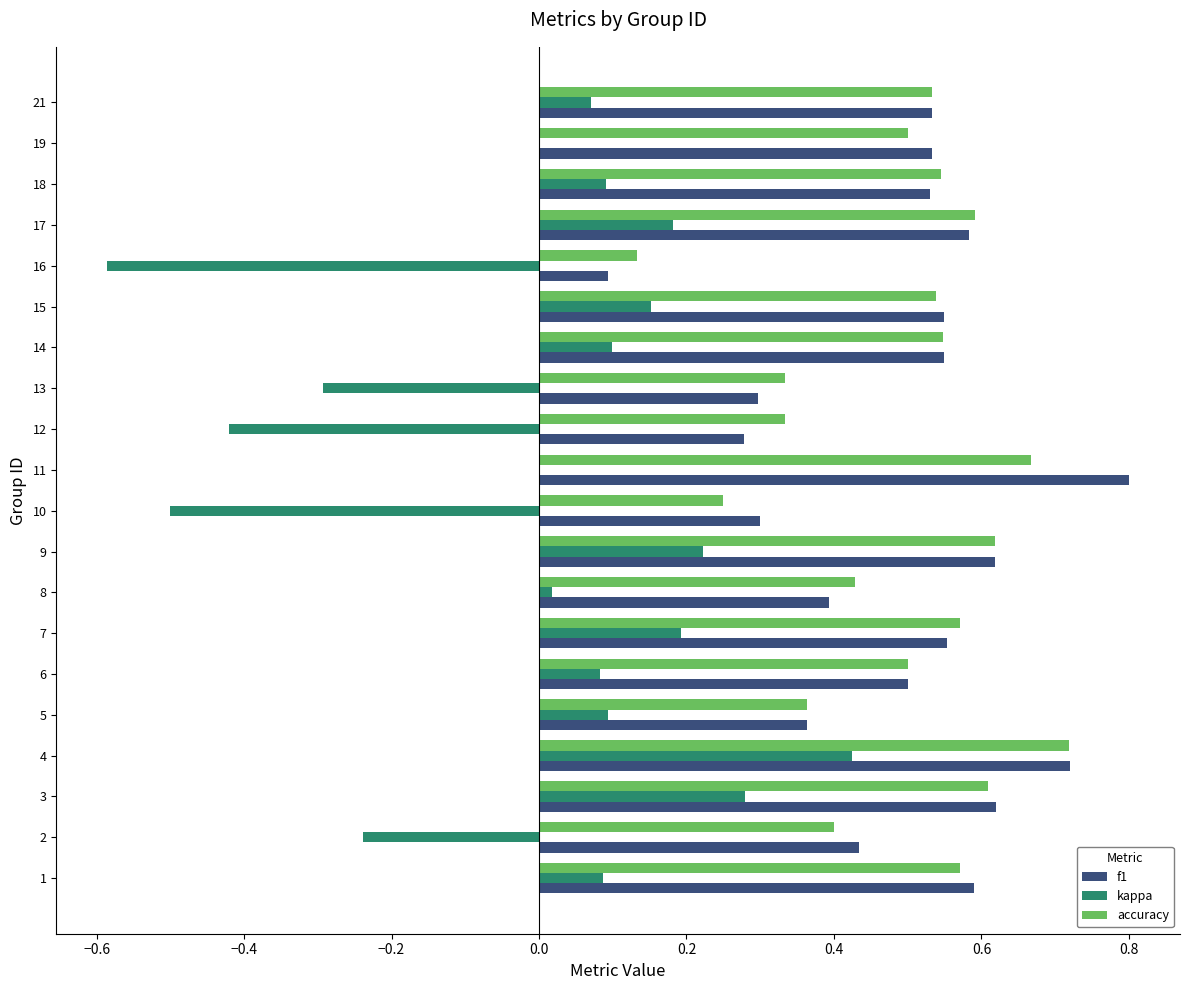

Is the value of f1 at 13 greater than the value of kappa at 16?

Yes